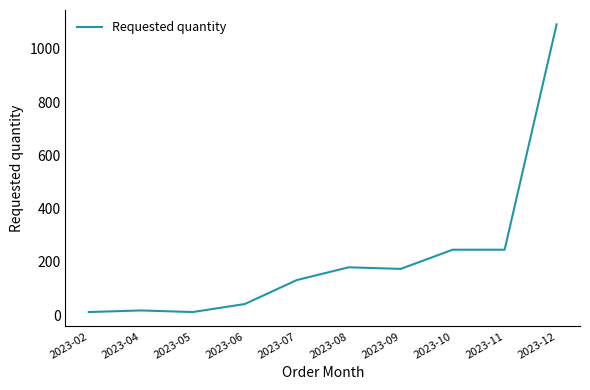

Count the number of data series in this chart.

1